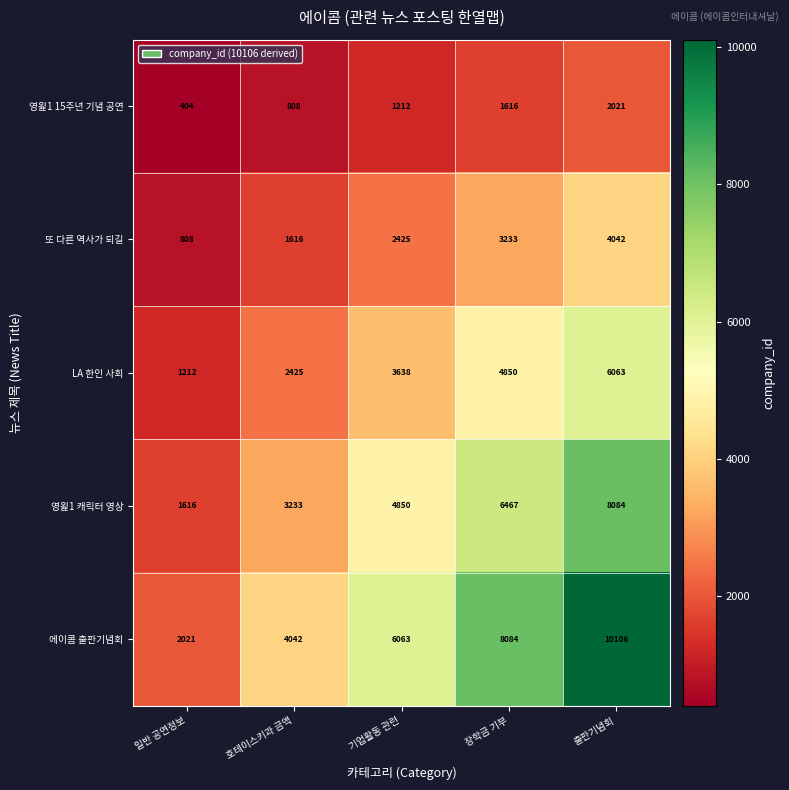

How many series are shown in this chart?

5